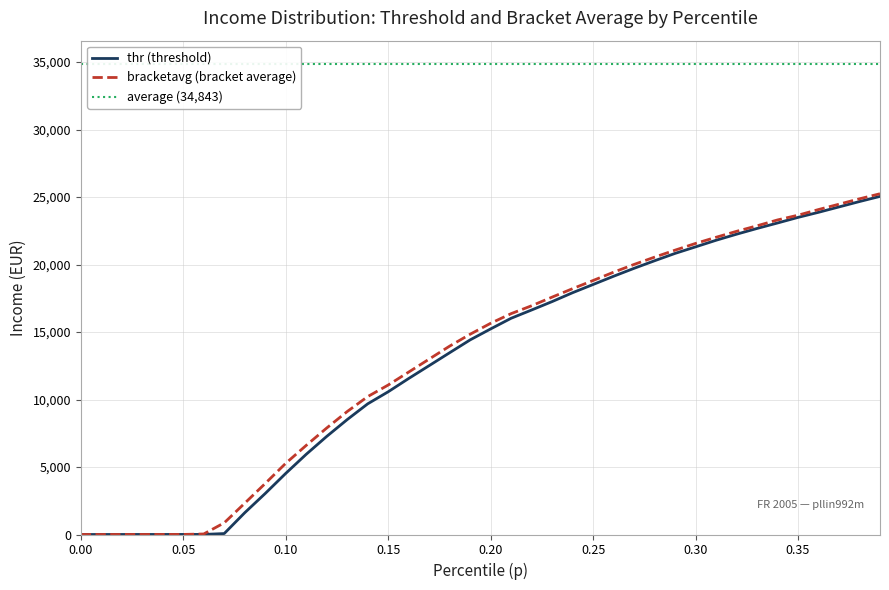

The p series shows 20678.5 at 17. True or false?

False